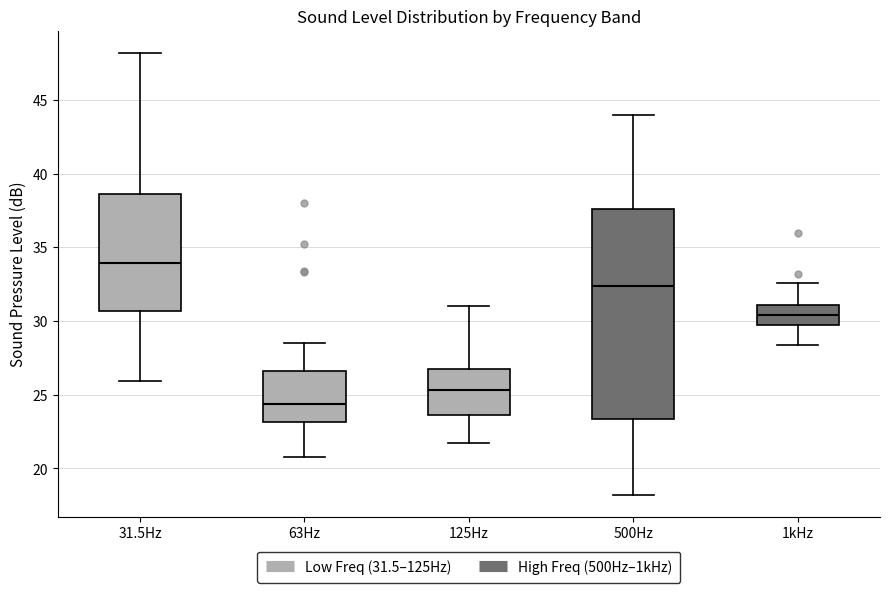

Which box is the tallest, from its lower edge to its upper edge?

500Hz